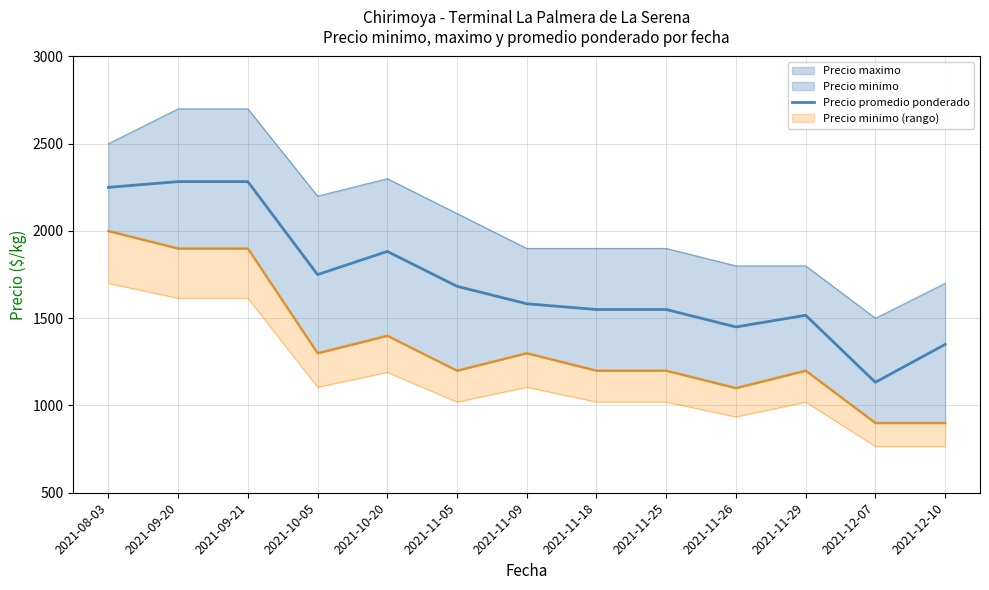

What is the change in value from 2021-10-20 to 2021-11-29?

-366